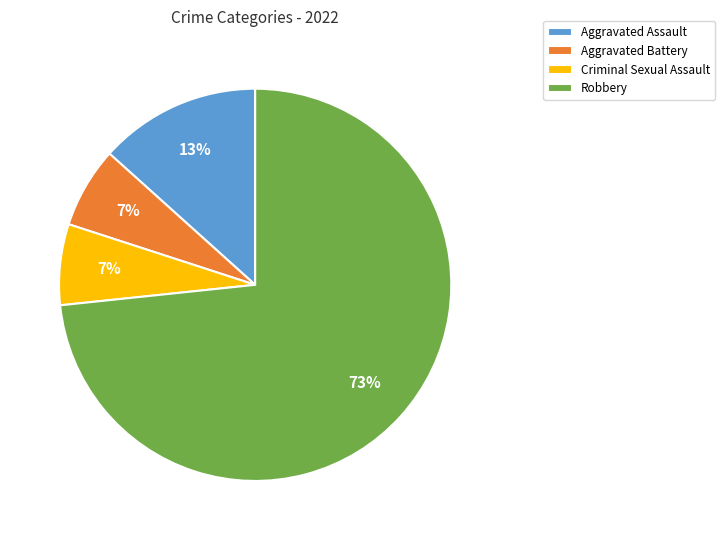

The Aggravated Battery slice represents 12% of the pie. True or false?

False